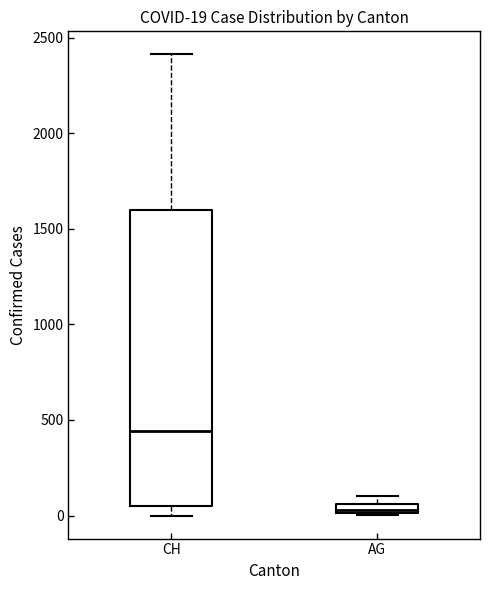

Comparing the boxes themselves (not the whiskers), which one is the tallest?

CH